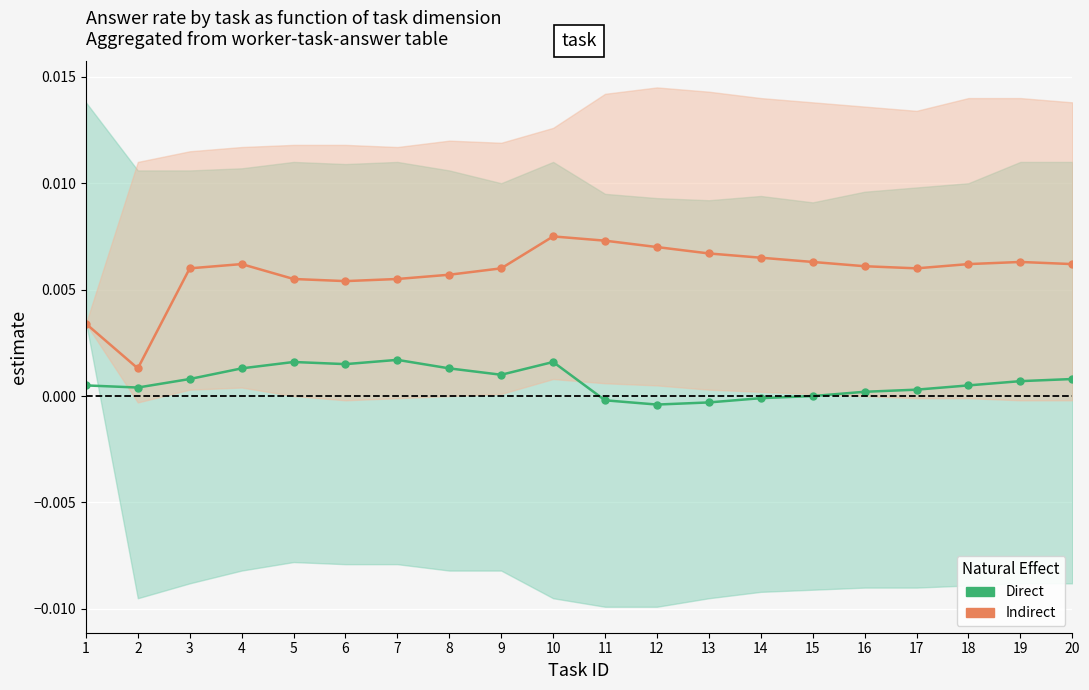

Where is Indirect nearest to the value 0?

2